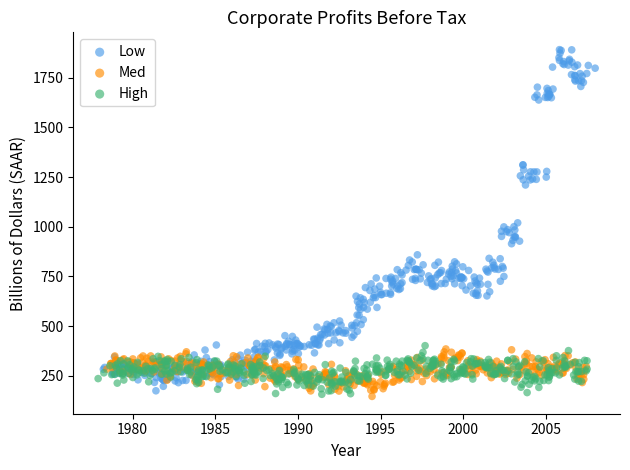

Which series reaches the maximum Y coordinate?

Low